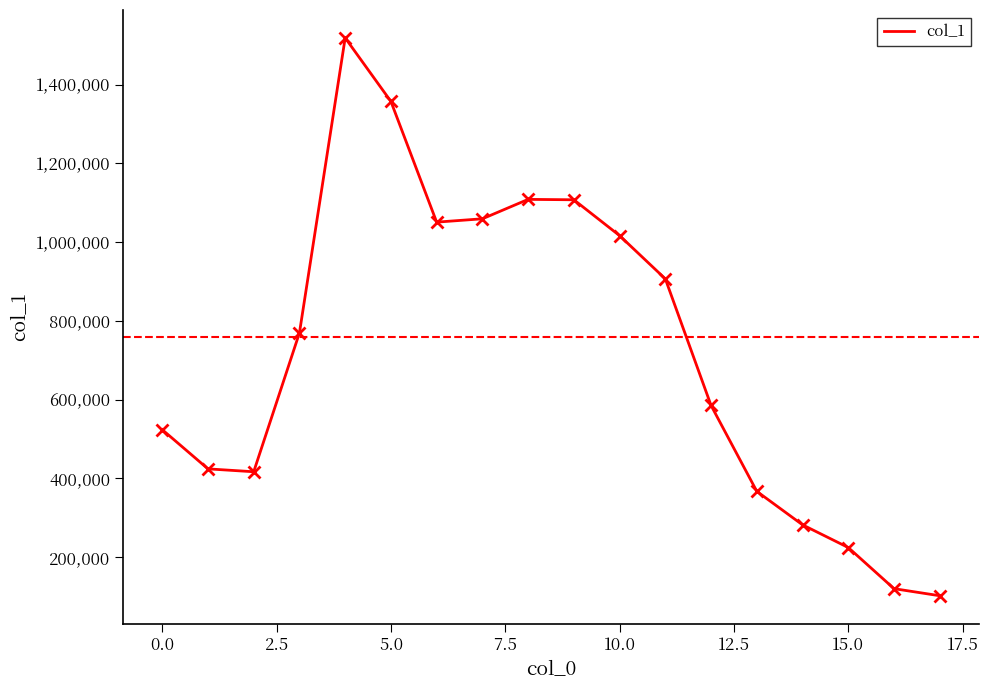

What is the minimum value shown in the chart?

101547